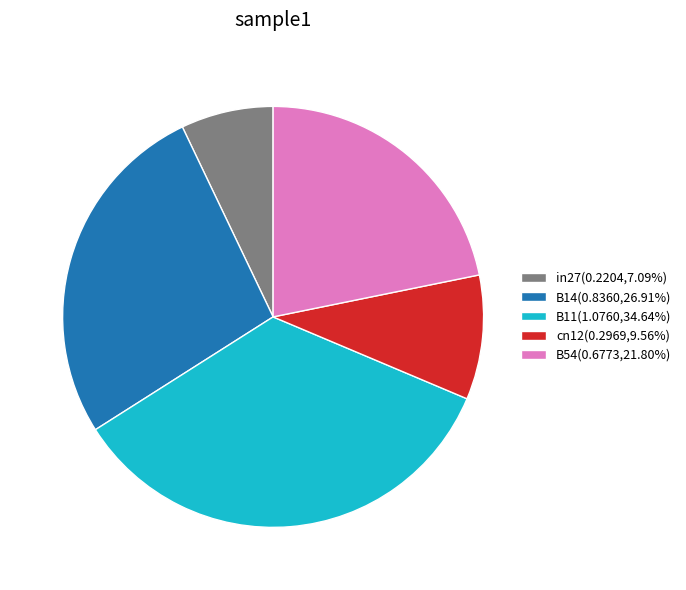

Is cn12(0.2969,9.56%) the majority of the pie?

No